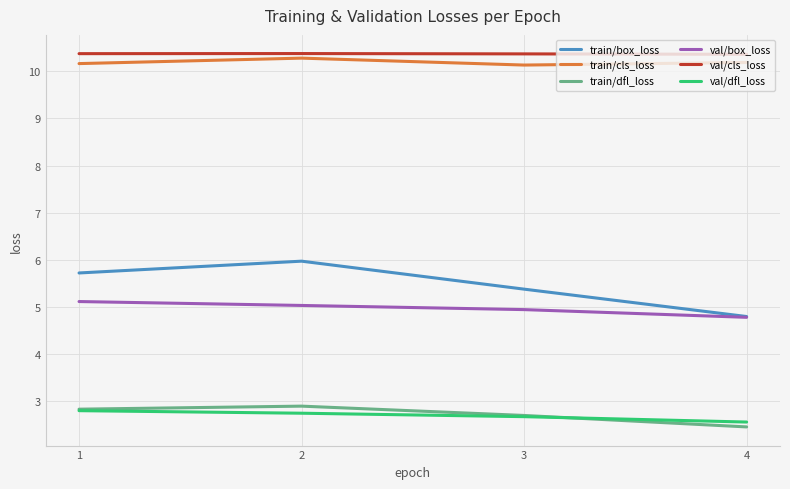

What is the difference between the highest and lowest values at 2?

7.6